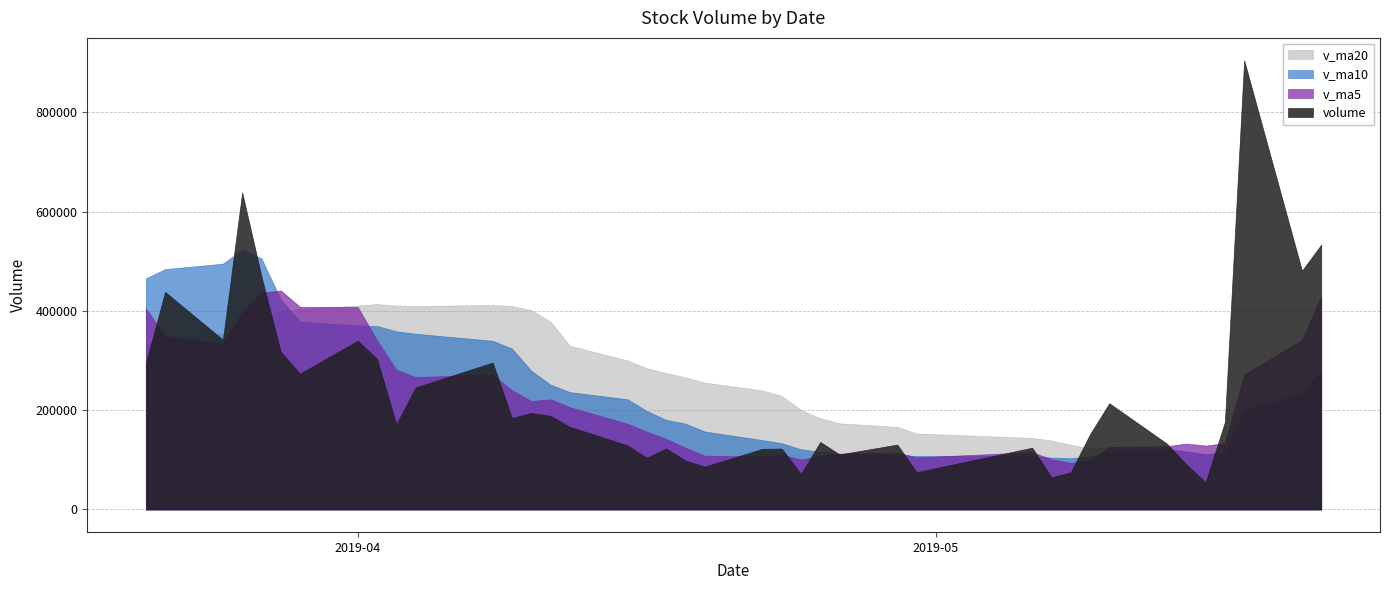

Which series has the largest range (max minus min)?

volume